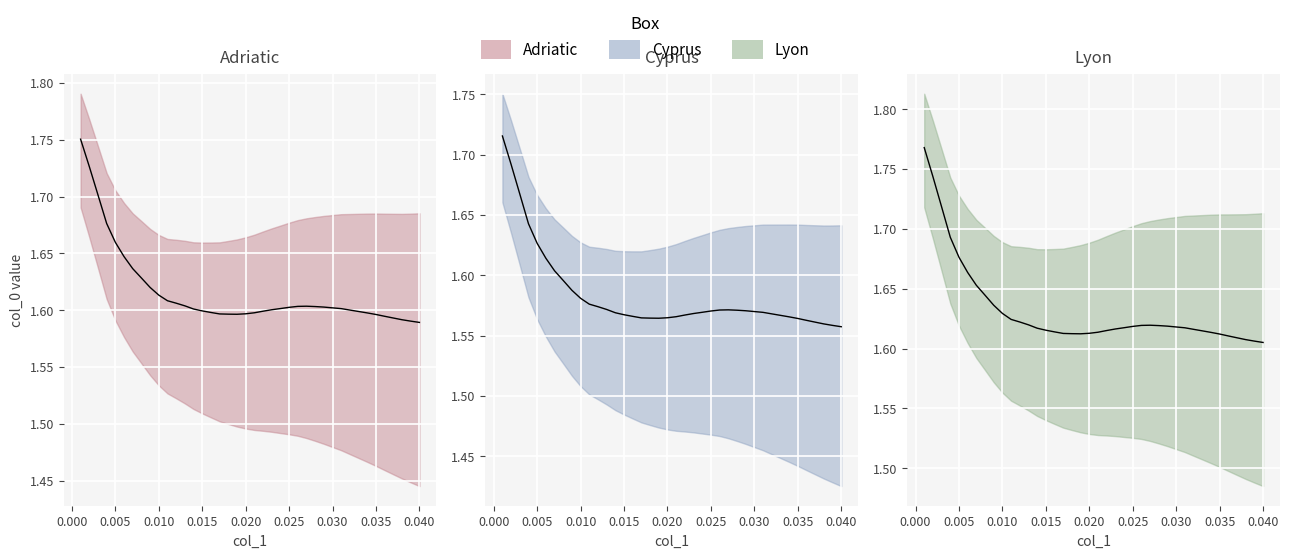

What is the value of the 36th point from the left?

1.6